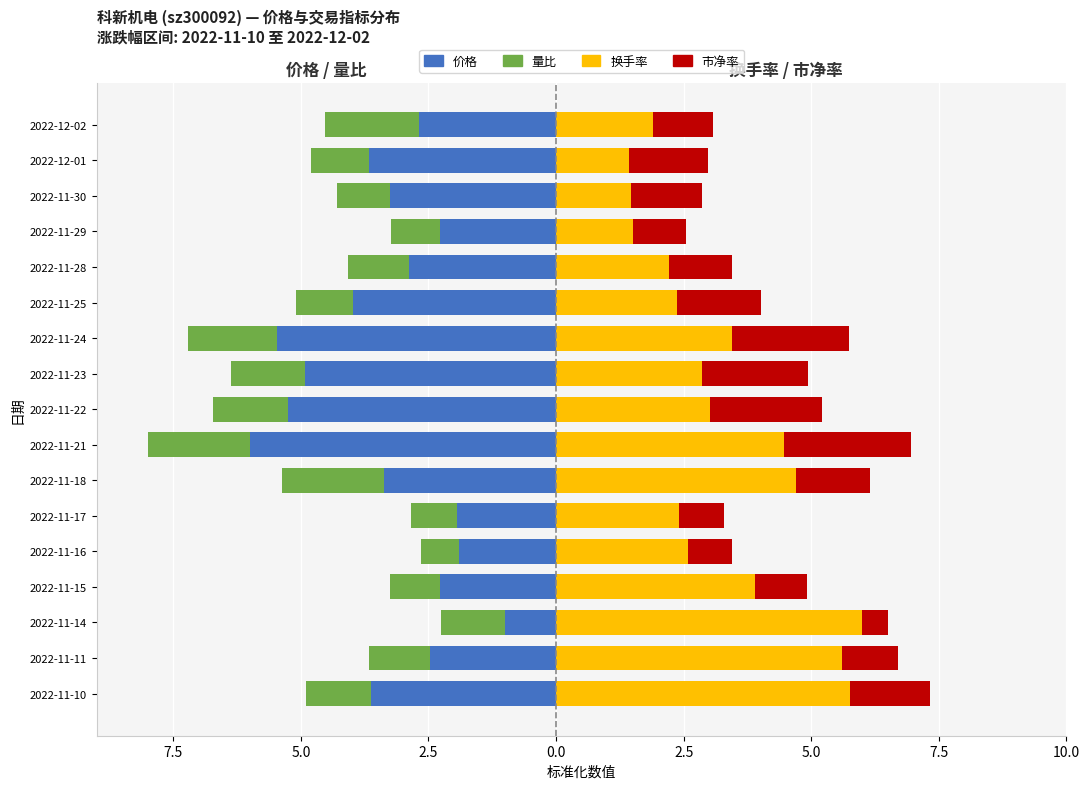

Is it true that 市净率 equals 2.5 at 2022-11-21?

True